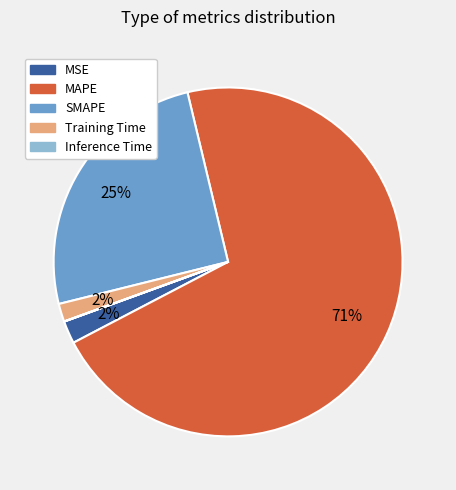

Is MAPE the majority of the pie?

Yes